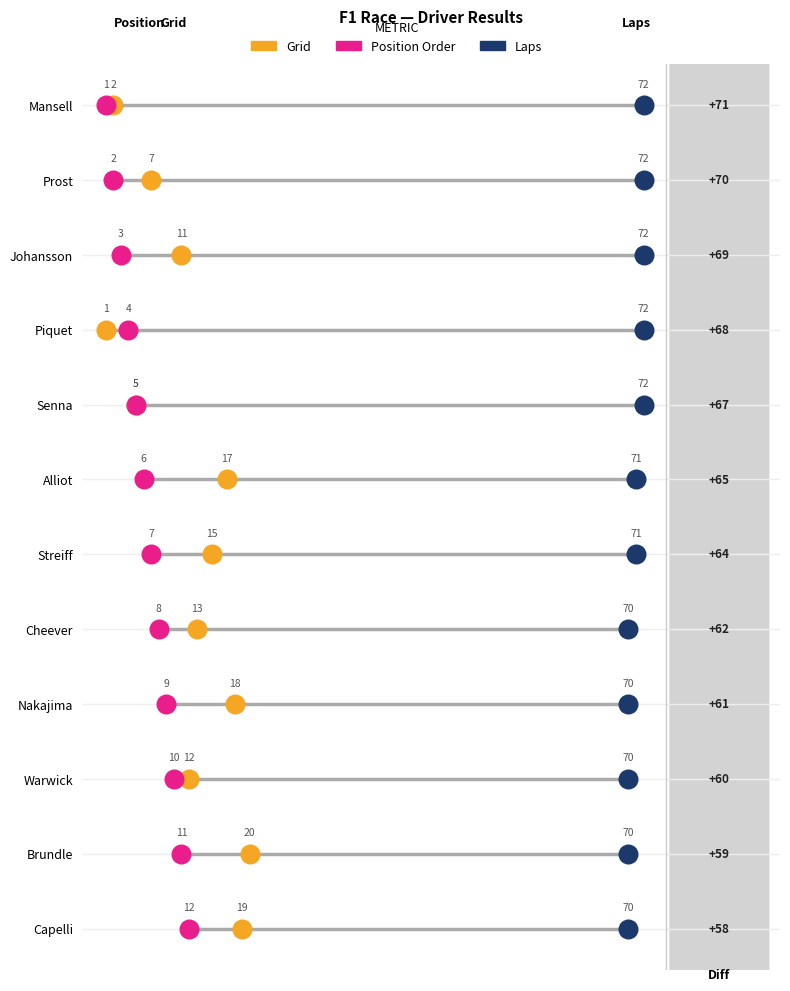

Which series reaches the maximum Y coordinate?

Grid